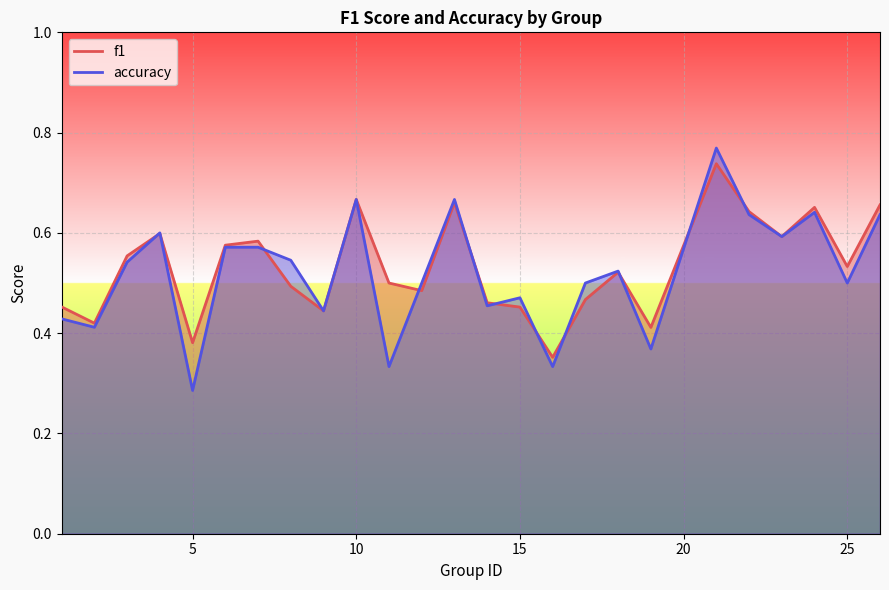

How many interior local valleys does the accuracy series have?

9